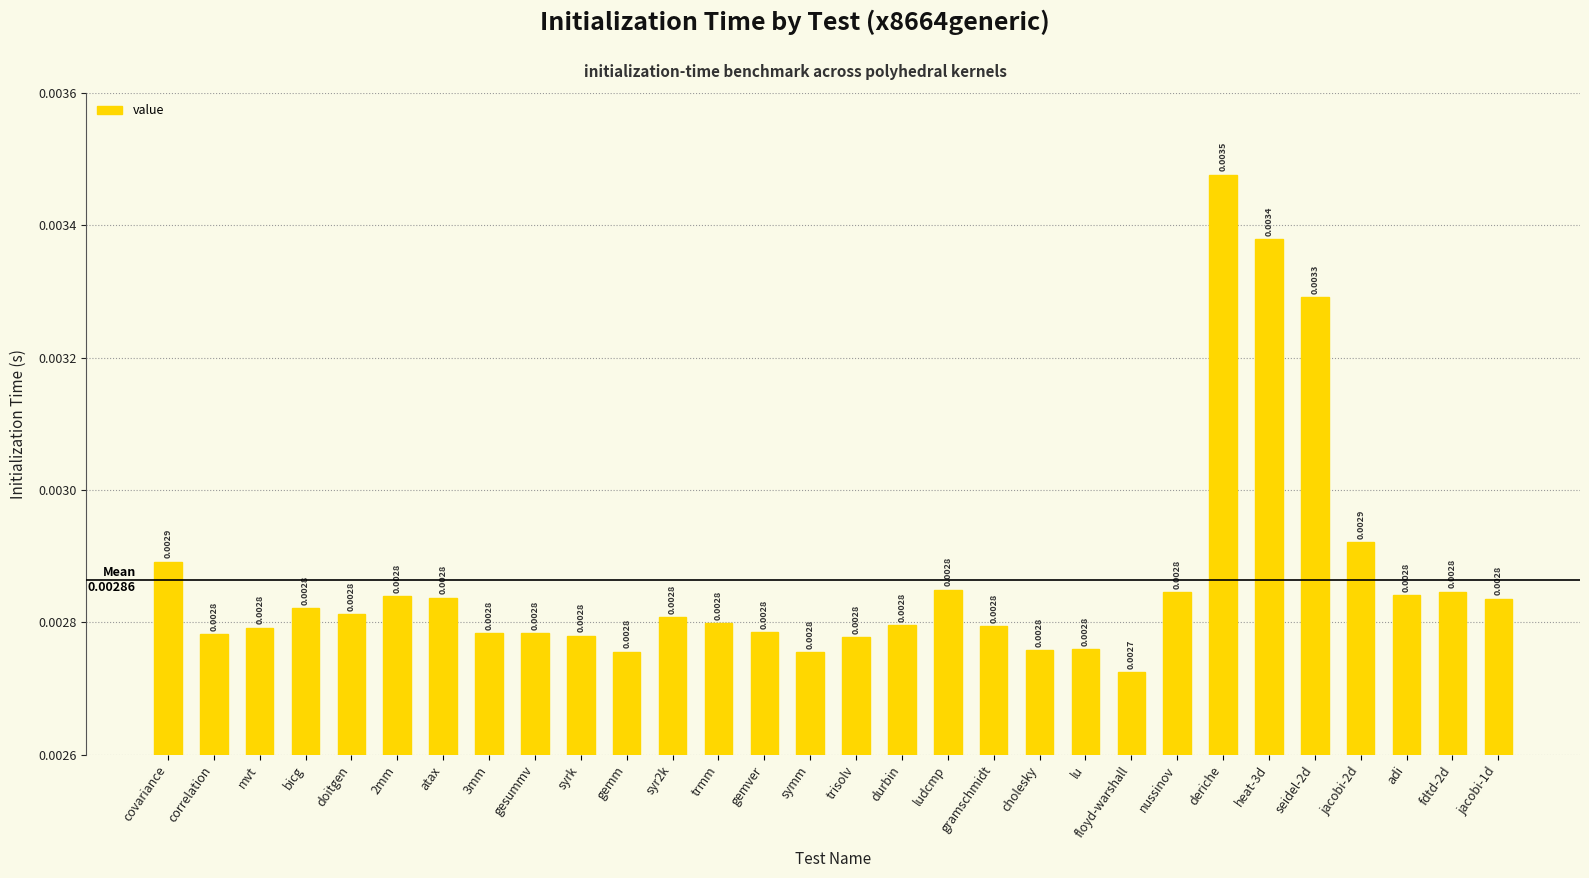

At which category does the chart reach its peak across all series?

deriche